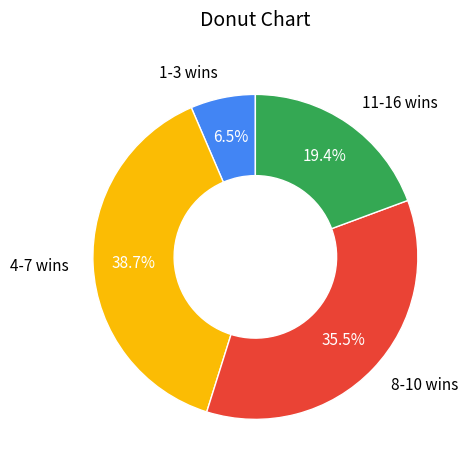

How many slices are in this pie chart?

4